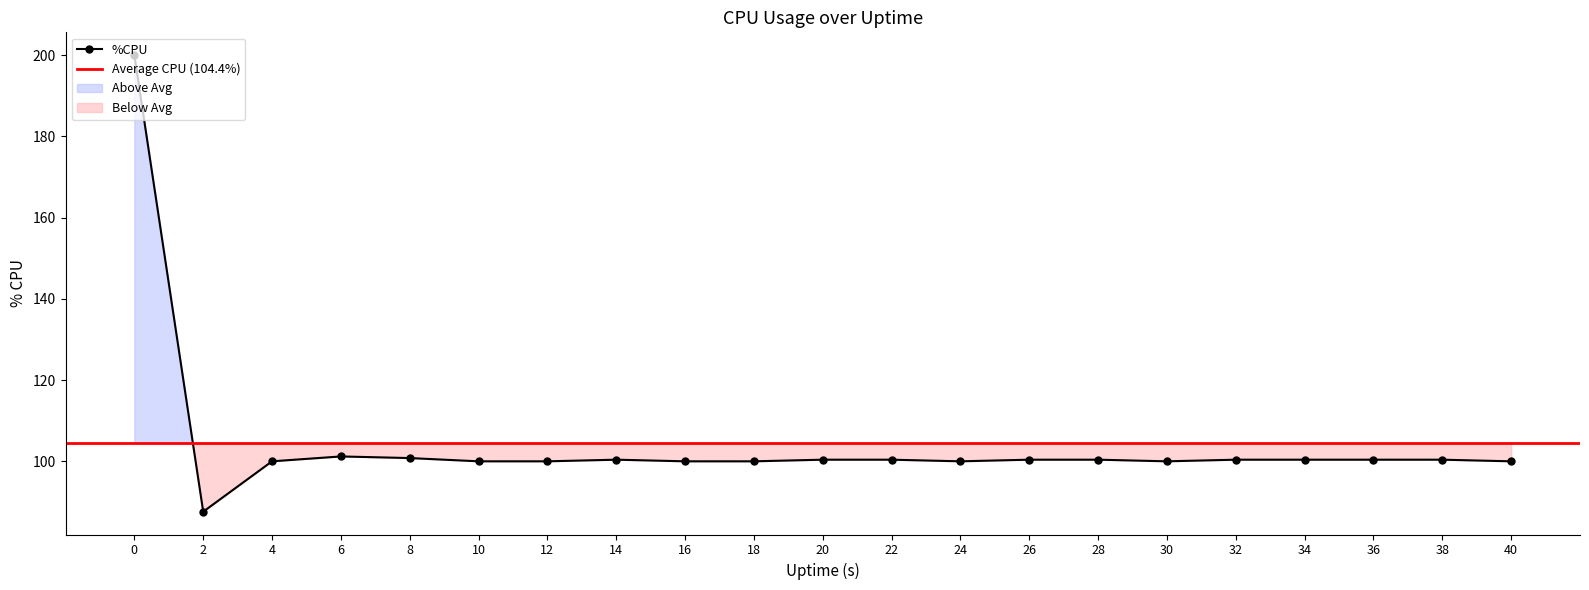

What is the change in value from 0 to 24?

-100.0